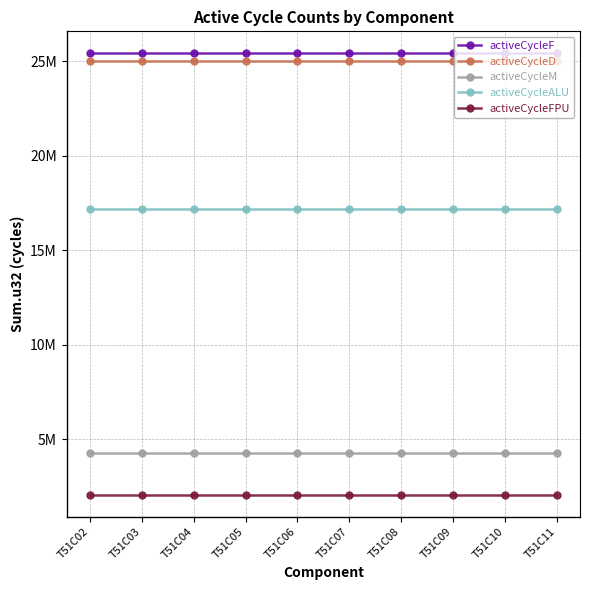

Reading left to right, extract all data points from this chart.

activeCycleF: T51C02=25409410	T51C03=25409410	T51C04=25409410	T51C05=25409410	T51C06=25409410	T51C07=25409410	T51C08=25409410	T51C09=25409410	T51C10=25409410	T51C11=25409410
activeCycleD: T51C02=25012749	T51C03=25012749	T51C04=25012749	T51C05=25012749	T51C06=25012749	T51C07=25012749	T51C08=25012749	T51C09=25012749	T51C10=25012749	T51C11=25012749
activeCycleM: T51C02=4277165	T51C03=4277165	T51C04=4277165	T51C05=4277165	T51C06=4277165	T51C07=4277165	T51C08=4277165	T51C09=4277165	T51C10=4277165	T51C11=4277165
activeCycleALU: T51C02=17202748	T51C03=17202748	T51C04=17202748	T51C05=17202748	T51C06=17202748	T51C07=17202748	T51C08=17202748	T51C09=17202748	T51C10=17202748	T51C11=17202748
activeCycleFPU: T51C02=2090000	T51C03=2090000	T51C04=2090000	T51C05=2090000	T51C06=2090000	T51C07=2090000	T51C08=2090000	T51C09=2090000	T51C10=2090000	T51C11=2090000